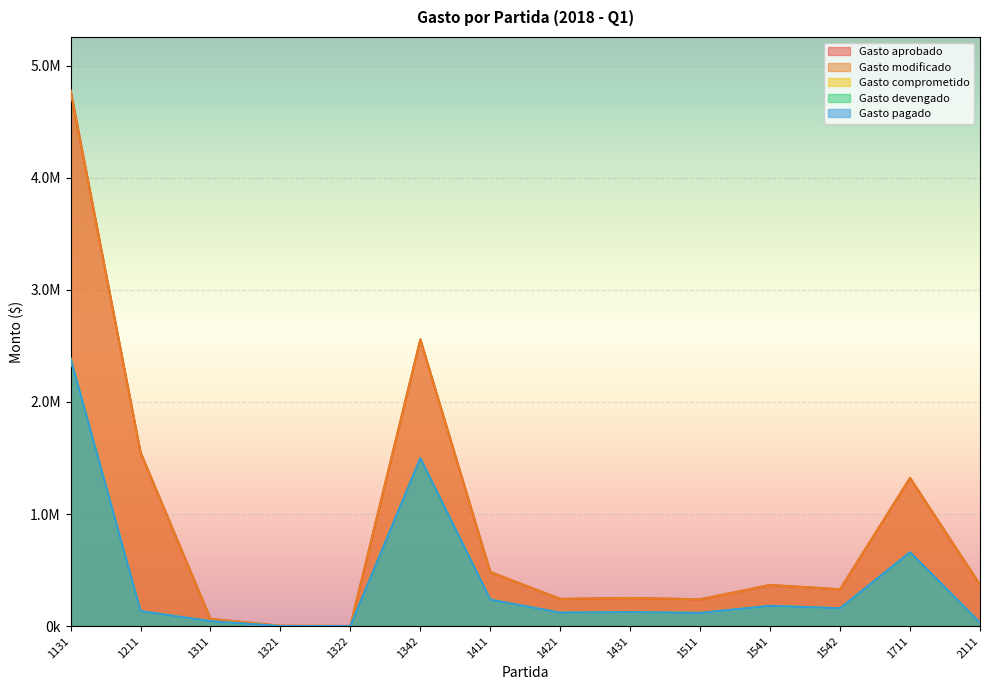

Which series changed the most between 1321 and 1431?

Gasto aprobado